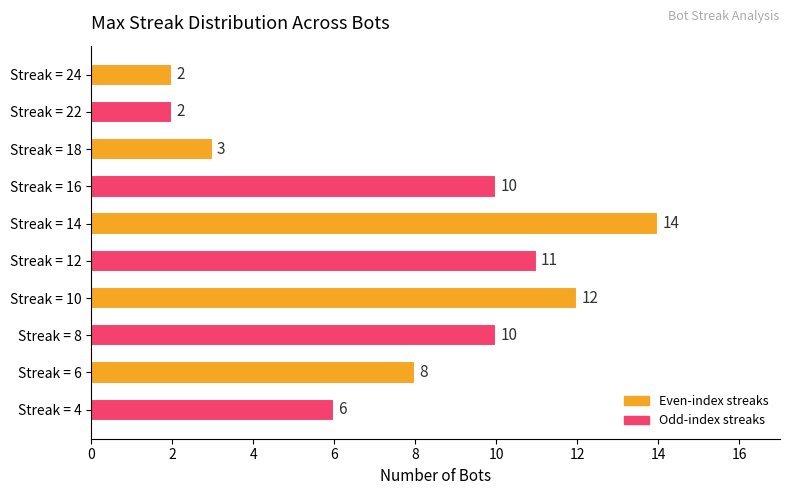

How many distinct data groups are displayed?

1